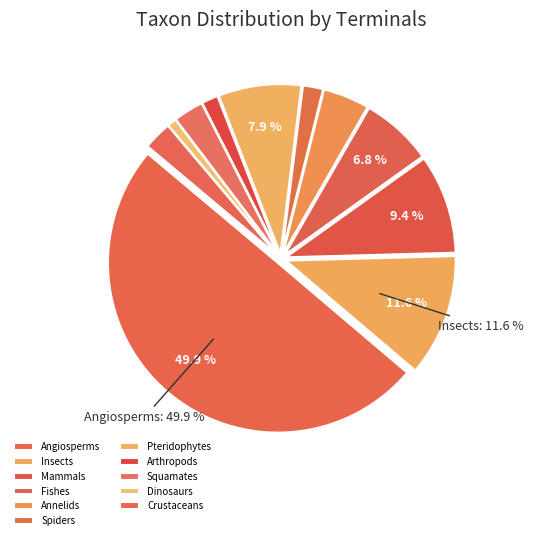

Combined, do Arthropods and Squamates account for over 50%?

No